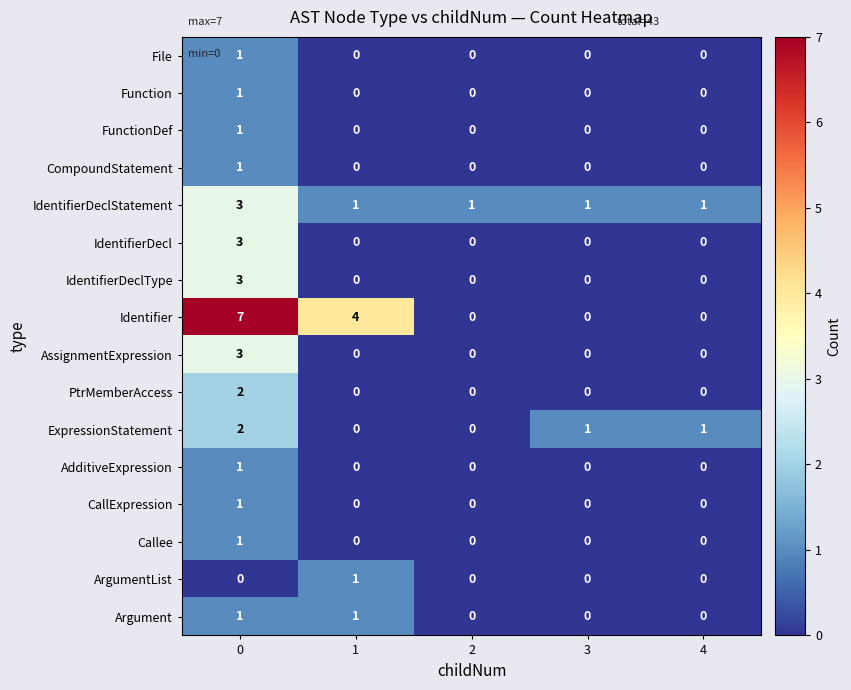

How many categories are shown in the chart?

5